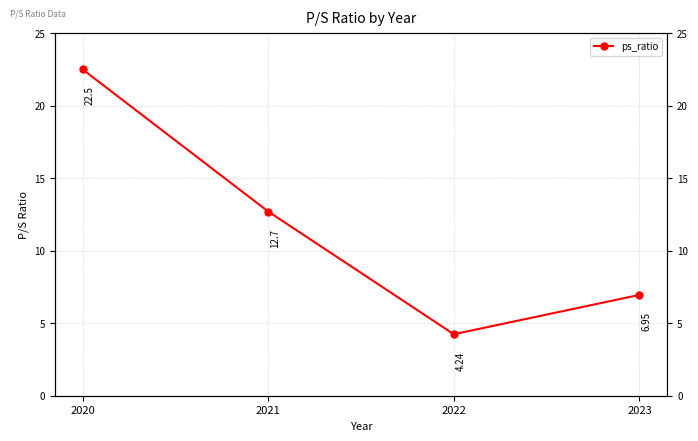

What is the difference between the second highest and minimum values?

8.5